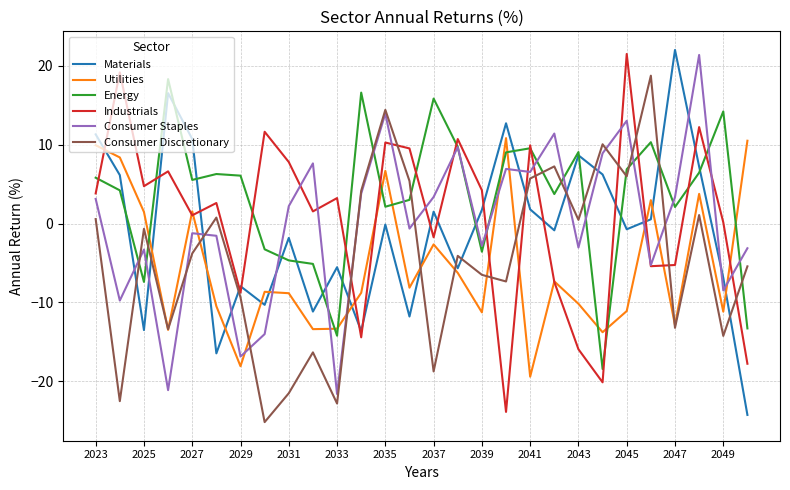

What is the smallest value displayed?

-25.2